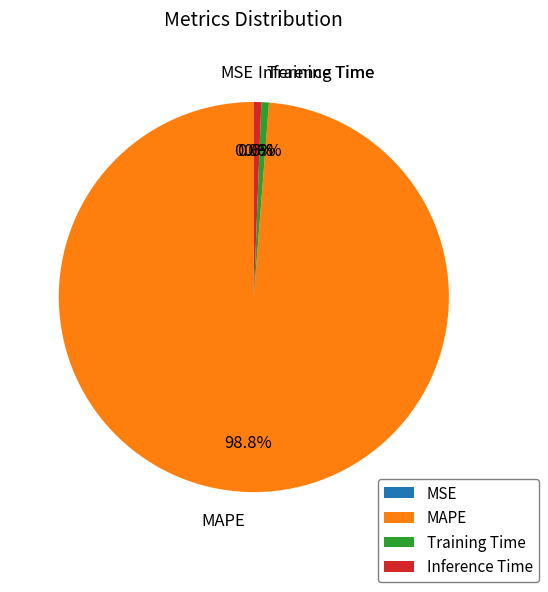

Which has a higher value, MAPE or Inference Time?

MAPE